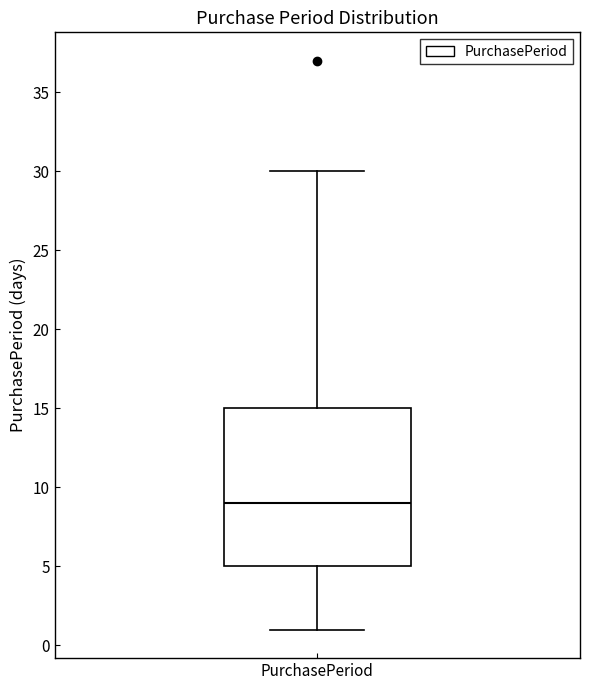

Read this box plot against the y-axis: the position of the median line, the range covered by the box, and the ends of both whiskers. The values are not printed on the chart, so give them approximately, as read against the axis.

median 9, box 5 to 15, whiskers 1 to 30